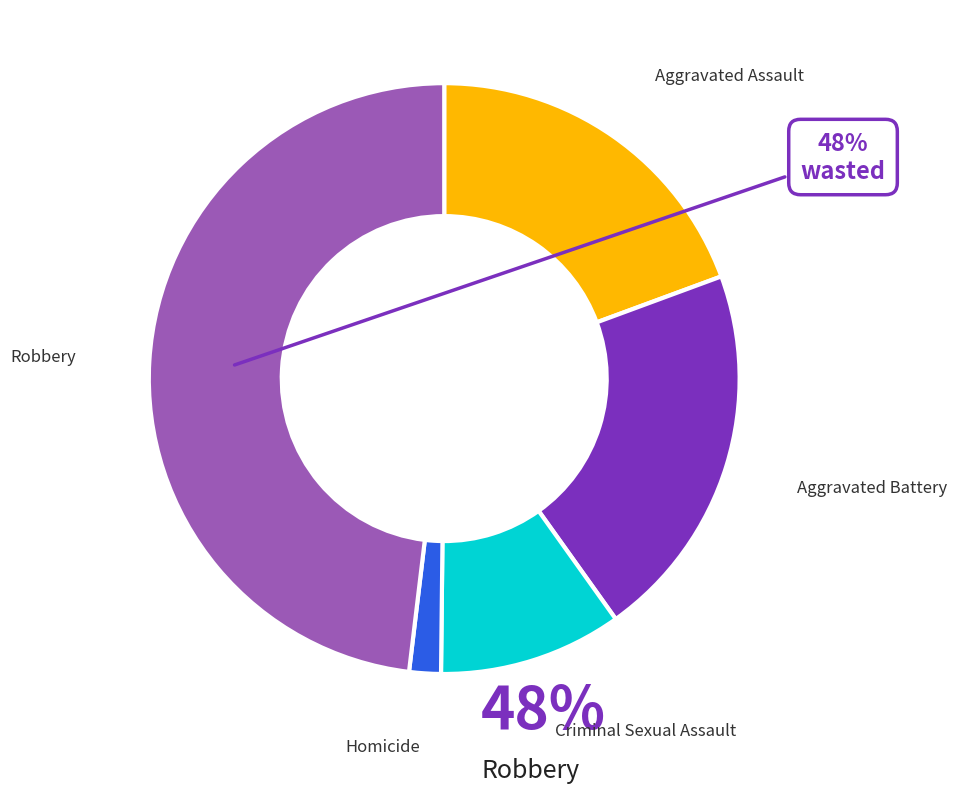

What is the ratio of the value at Aggravated Assault to the value at Robbery?

0.4